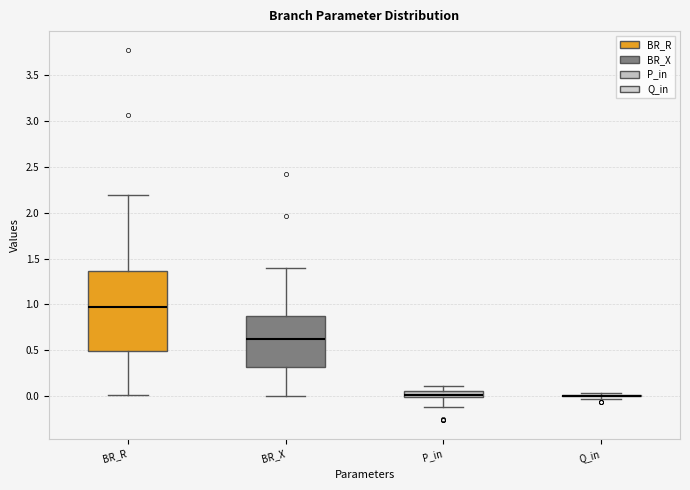

Comparing the boxes themselves (not the whiskers), which one is the tallest?

BR_R